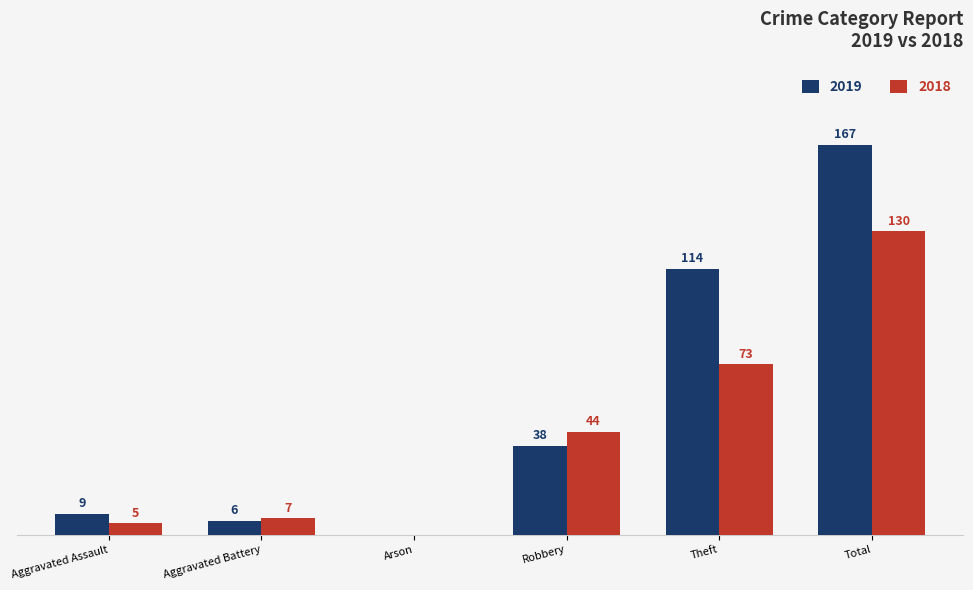

Does the chart contain stacked bars?

No